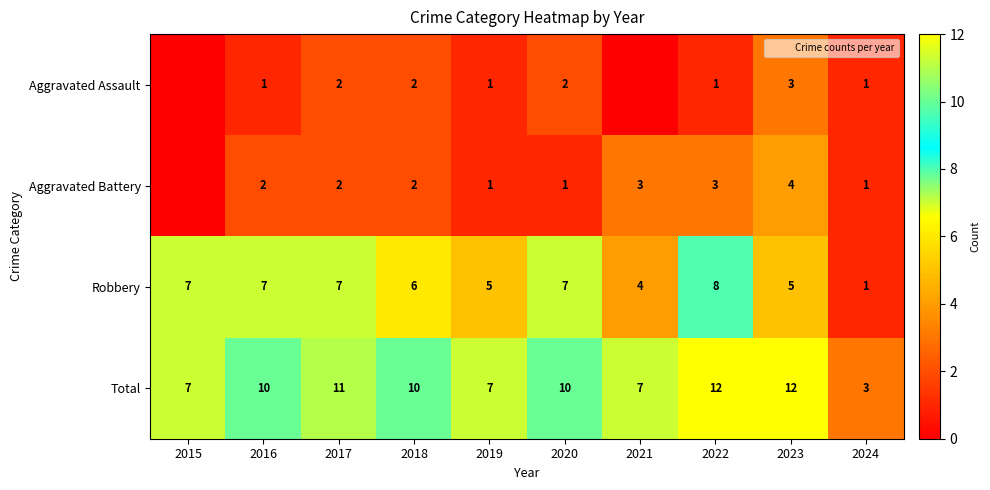

The Aggravated Assault series shows 1 at 2022. True or false?

True